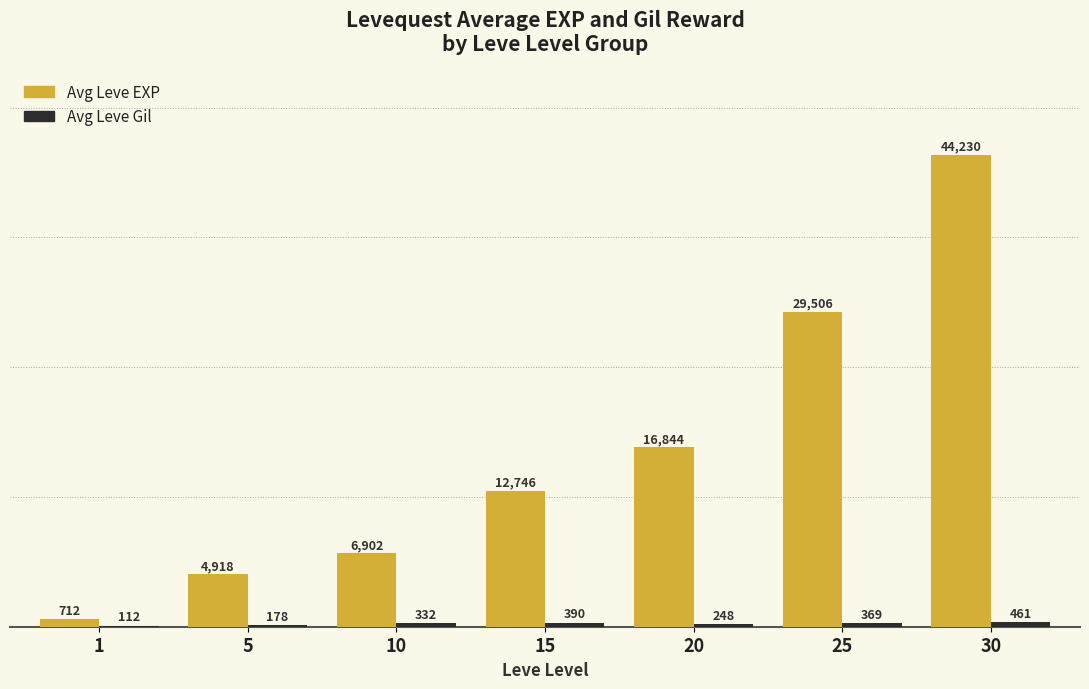

How many groups of bars are there?

7